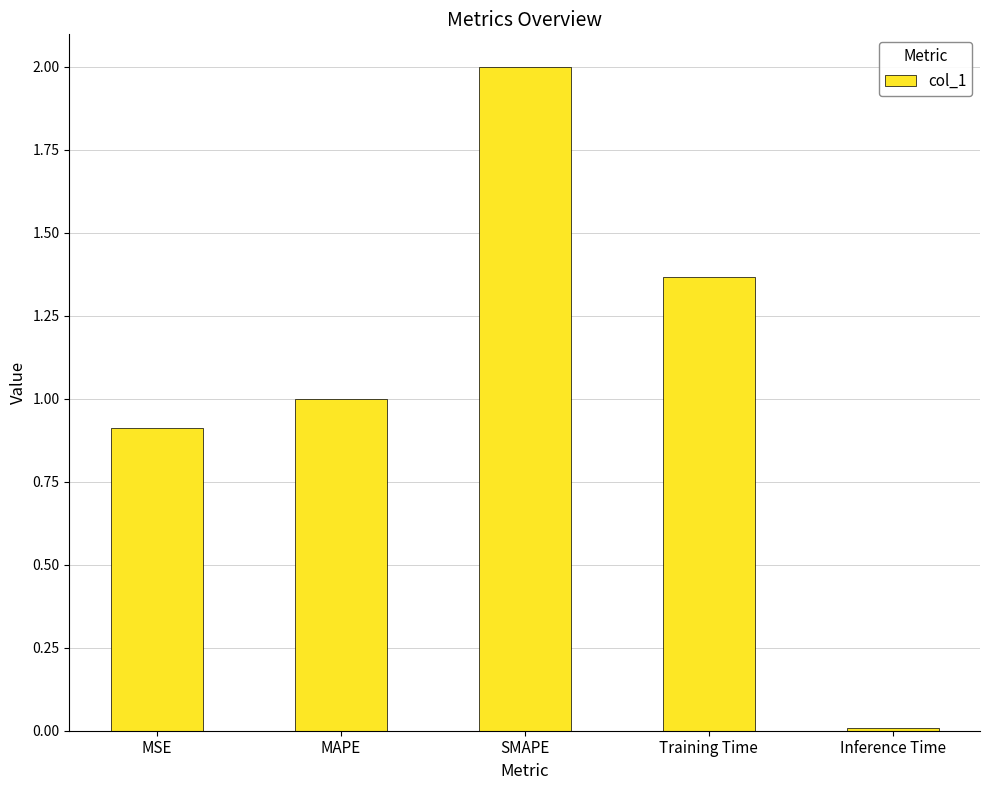

What is the label of the 4th bar from the right?

MAPE